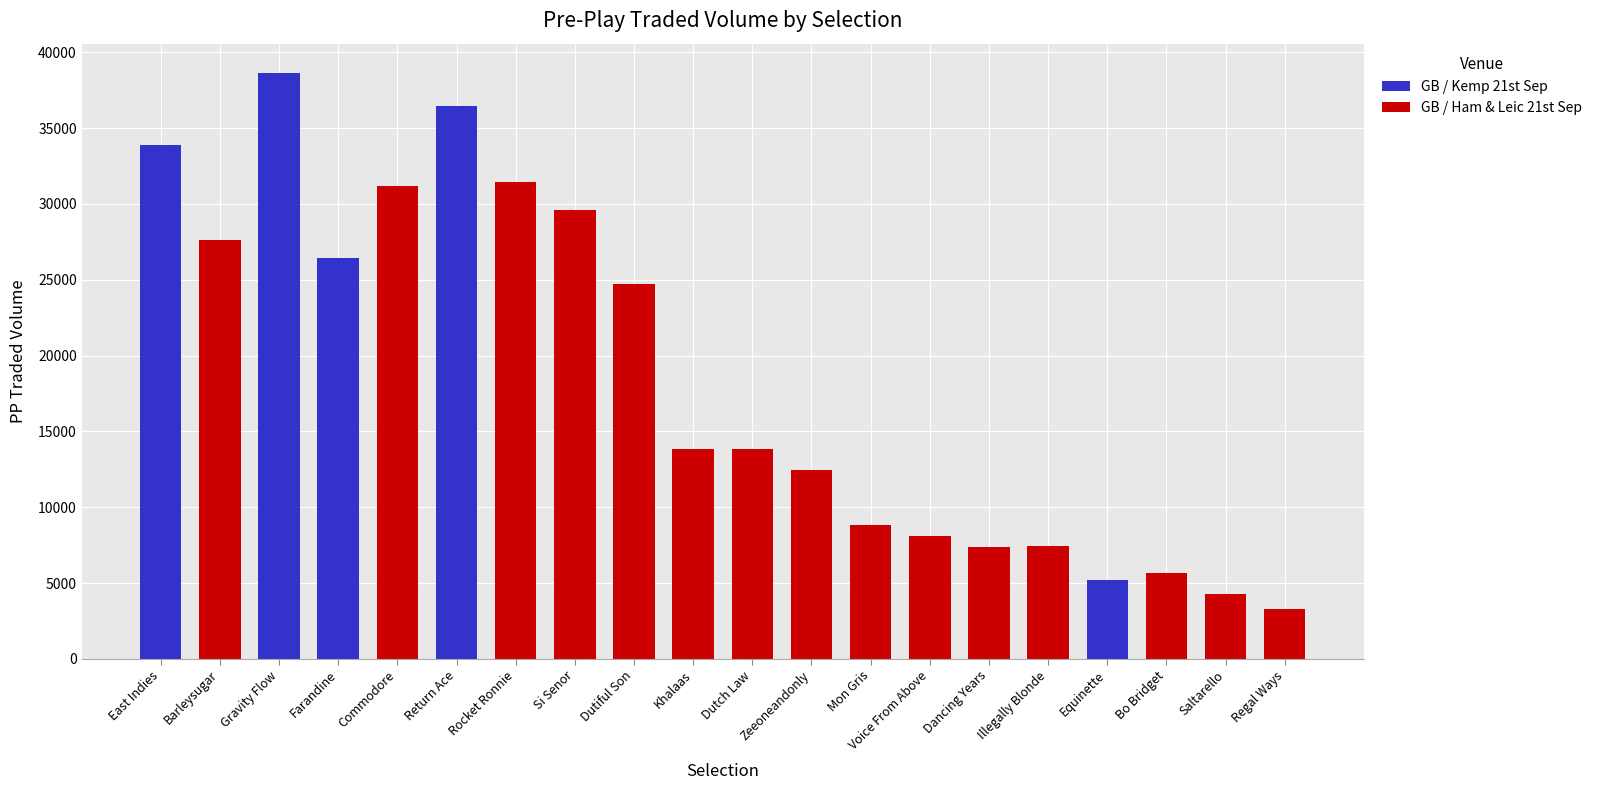

What is the sum of all values?

370213.6